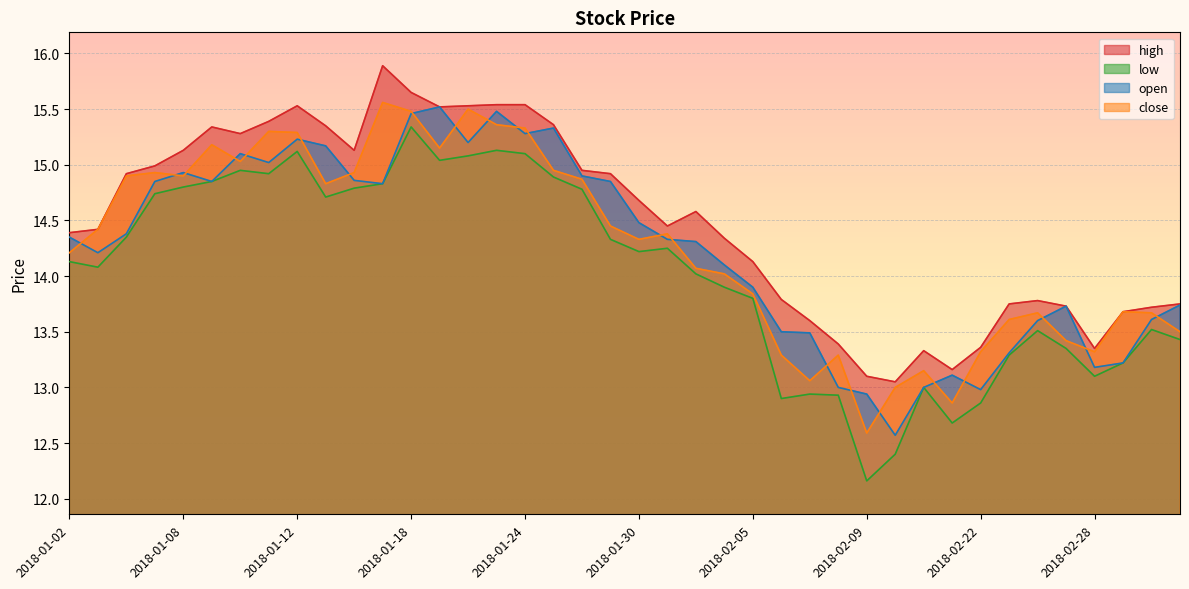

True or false: open and high cross at least once.

False